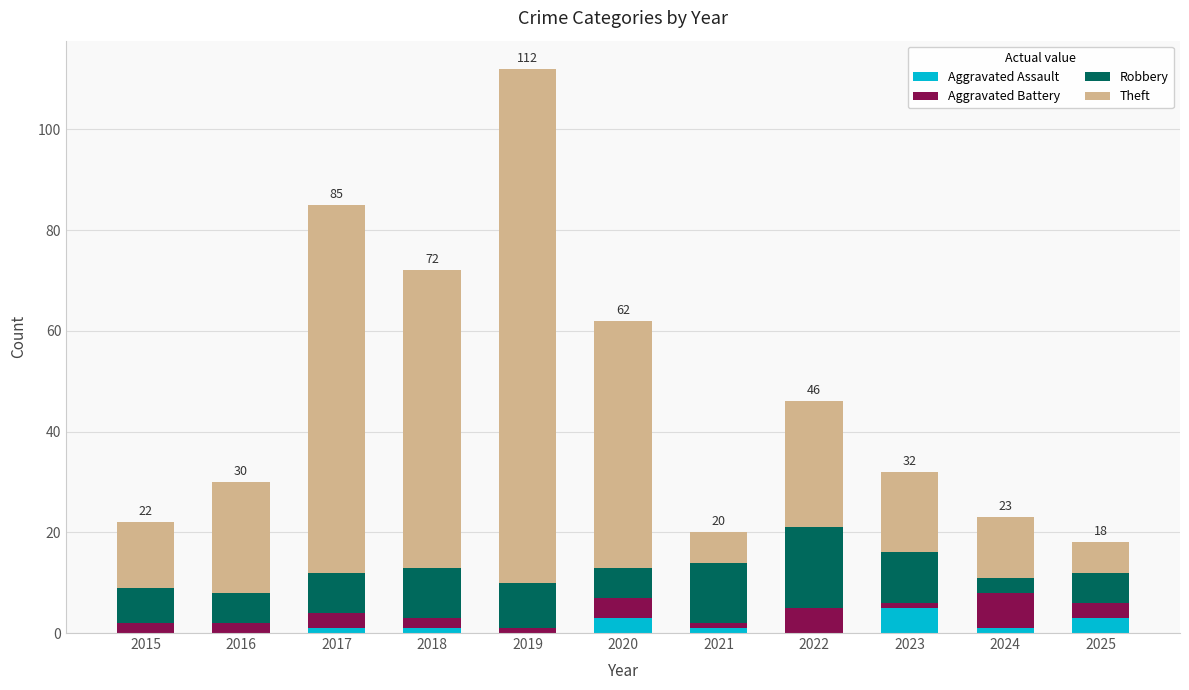

What is the highest value of the Aggravated Assault series?

5